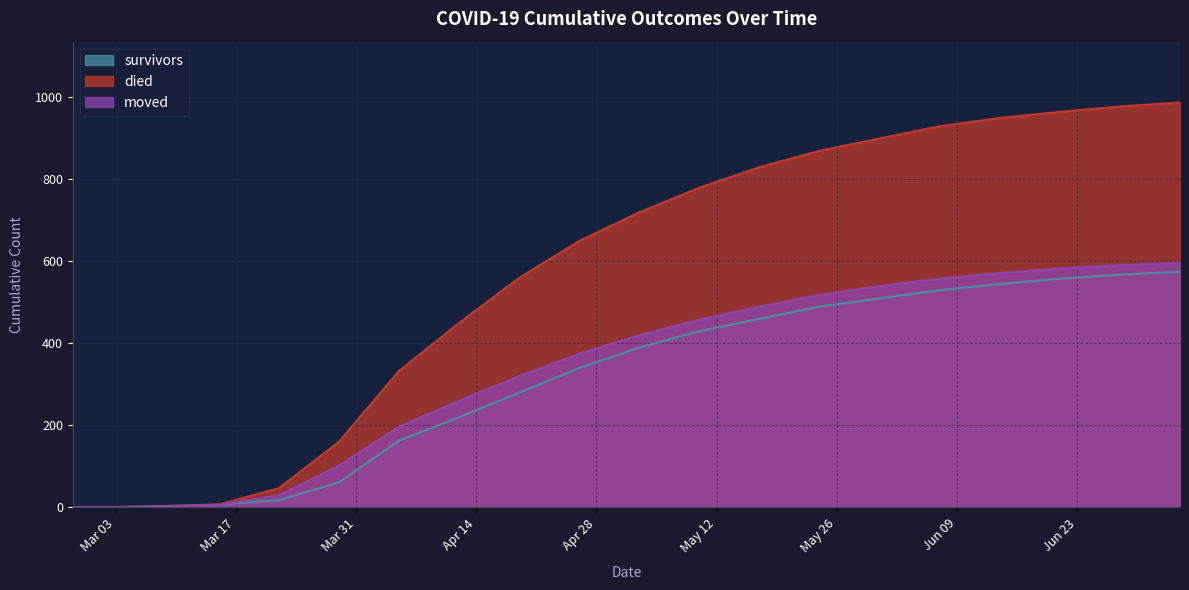

The value of survivors at 2020-05-03 is 639. True or false?

False